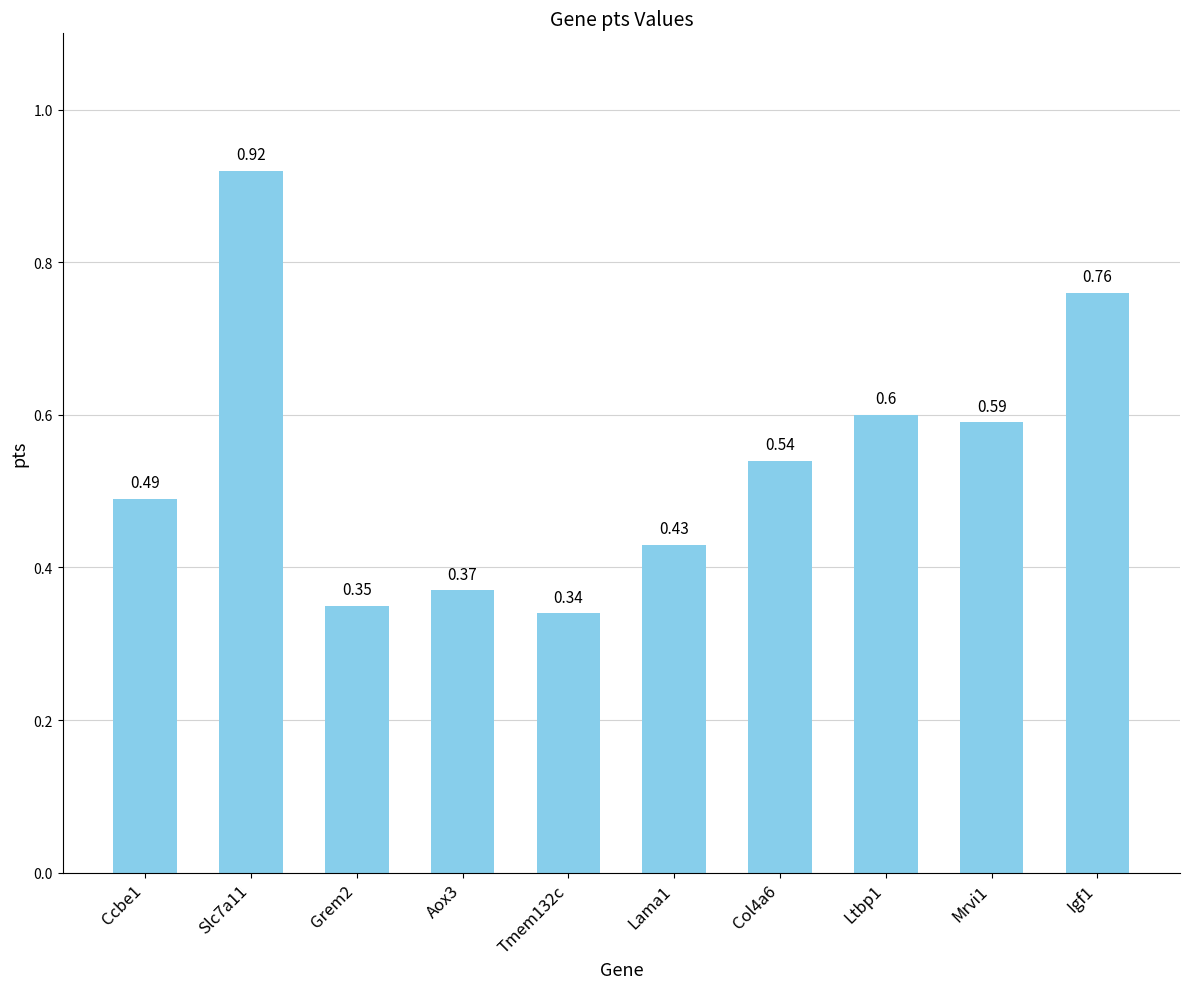

Count the values in the range 0 to 1.

10